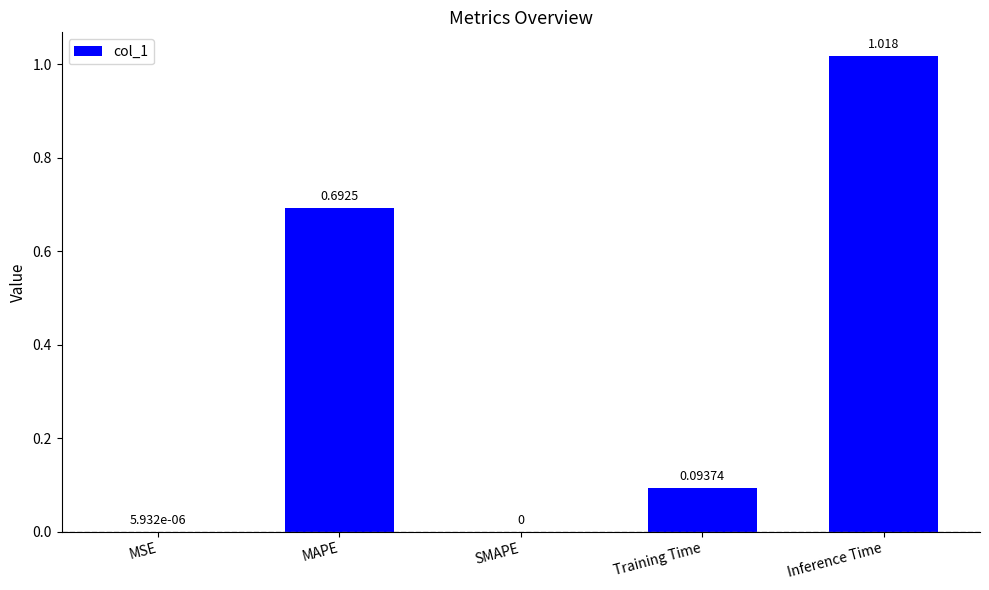

The chart shows a value of 1.8 at Inference Time. True or false?

False